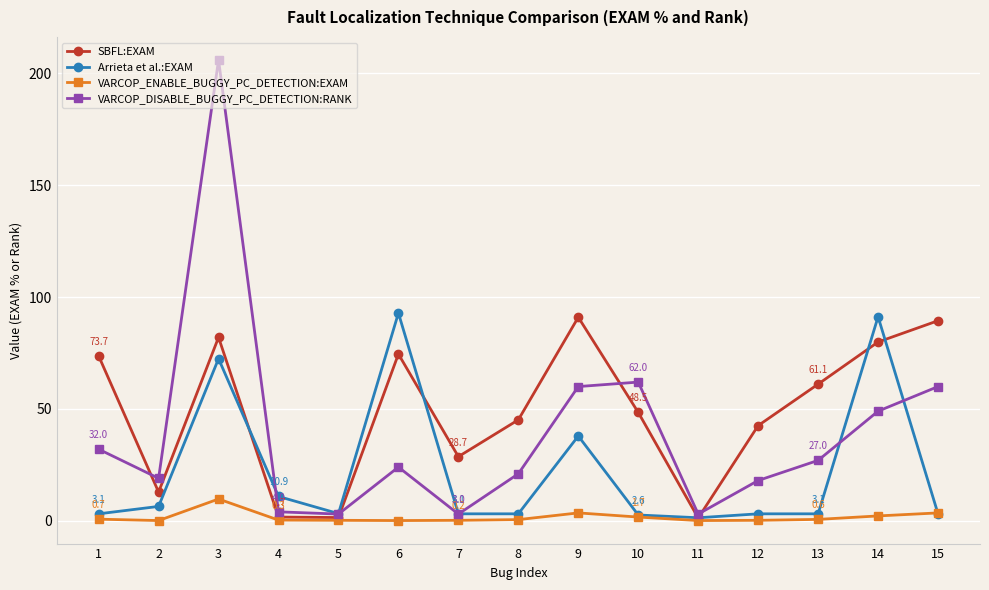

Is the value of SBFL:EXAM at 3 greater than the value of Arrieta et al.:EXAM at 1?

Yes